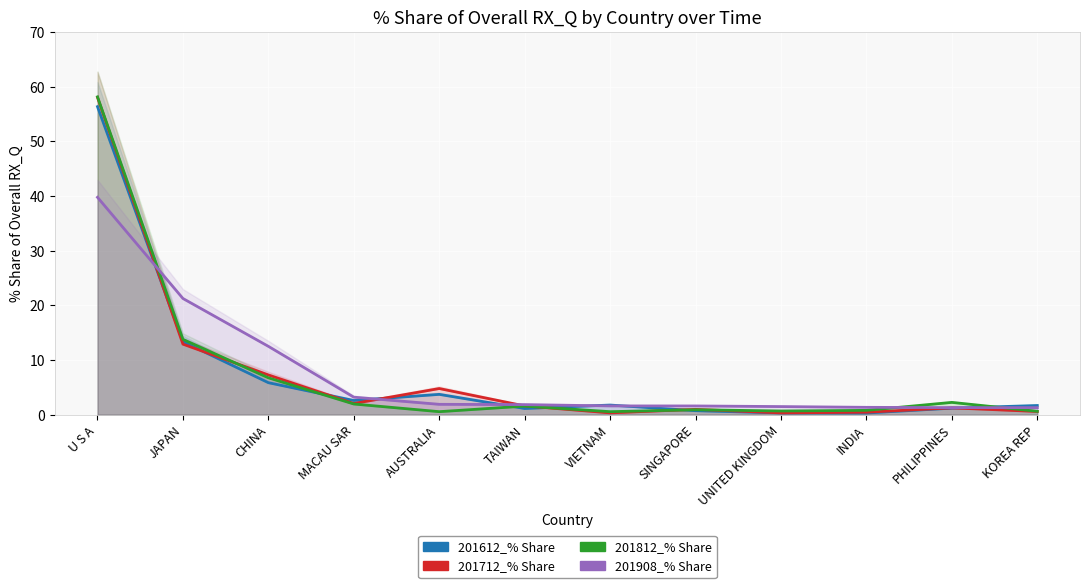

Reading left to right, list all the values displayed in this chart.

201612_% Share: U S A=56.4	JAPAN=13.4	CHINA=5.9	MACAU SAR=2.6	AUSTRALIA=3.7	TAIWAN=1.1	VIETNAM=1.8	SINGAPORE=0.7	UNITED KINGDOM=0.3	INDIA=0.3	PHILIPPINES=1.2	KOREA REP=1.7
201712_% Share: U S A=58.0	JAPAN=12.9	CHINA=7.3	MACAU SAR=2.0	AUSTRALIA=4.8	TAIWAN=1.6	VIETNAM=0.3	SINGAPORE=1.0	UNITED KINGDOM=0.3	INDIA=0.5	PHILIPPINES=1.2	KOREA REP=0.6
201812_% Share: U S A=58.1	JAPAN=13.8	CHINA=6.7	MACAU SAR=2.0	AUSTRALIA=0.6	TAIWAN=1.6	VIETNAM=0.6	SINGAPORE=0.9	UNITED KINGDOM=0.7	INDIA=0.8	PHILIPPINES=2.3	KOREA REP=0.6
201908_% Share: U S A=39.8	JAPAN=21.3	CHINA=12.5	MACAU SAR=3.2	AUSTRALIA=1.9	TAIWAN=1.8	VIETNAM=1.6	SINGAPORE=1.6	UNITED KINGDOM=1.5	INDIA=1.3	PHILIPPINES=1.3	KOREA REP=1.3